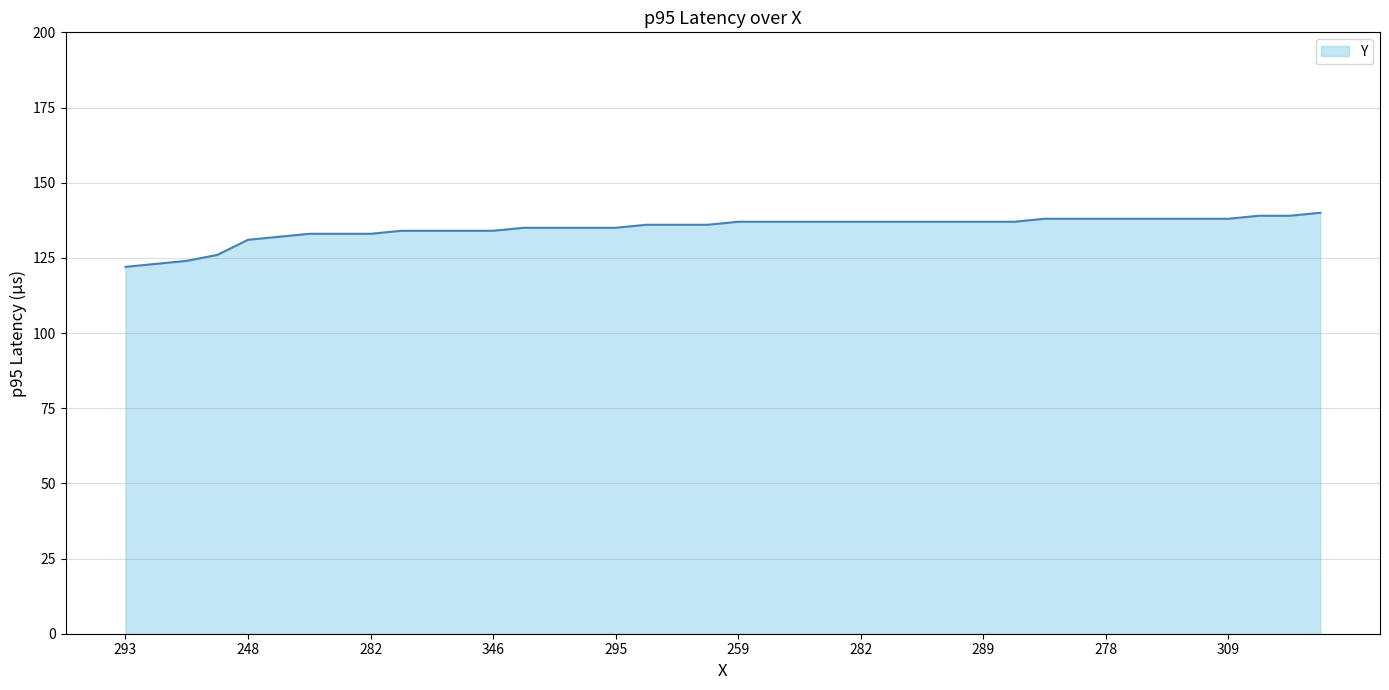

Reading left to right, what are all the values shown in this chart?

122	123	124	126	131	132	133	133	133	134	134	134	134	135	135	135	135	136	136	136	137	137	137	137	137	137	137	137	137	137	138	138	138	138	138	138	138	139	139	140